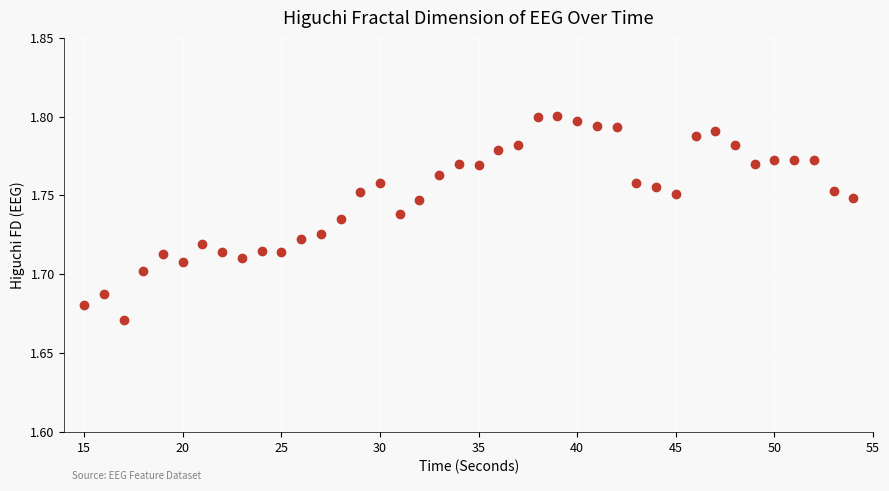

What is the range of X values (max minus min)?

39.0